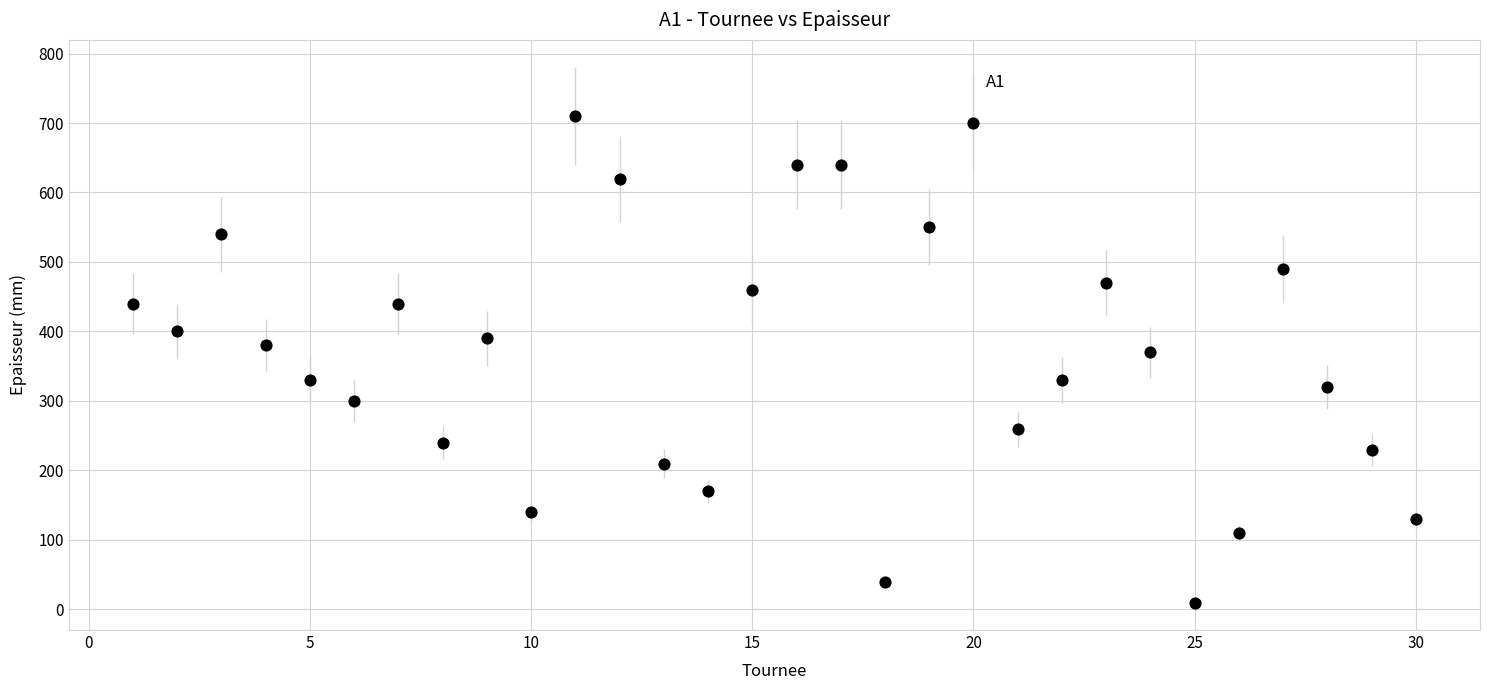

What is the range of Y values (max minus min)?

700